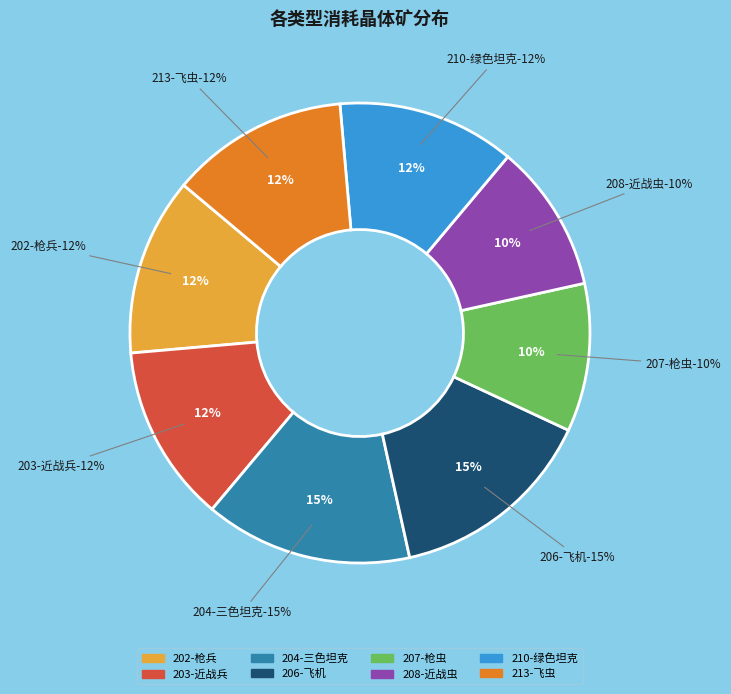

To the nearest percent, what percentage of the pie is 204-三色坦克?

15%